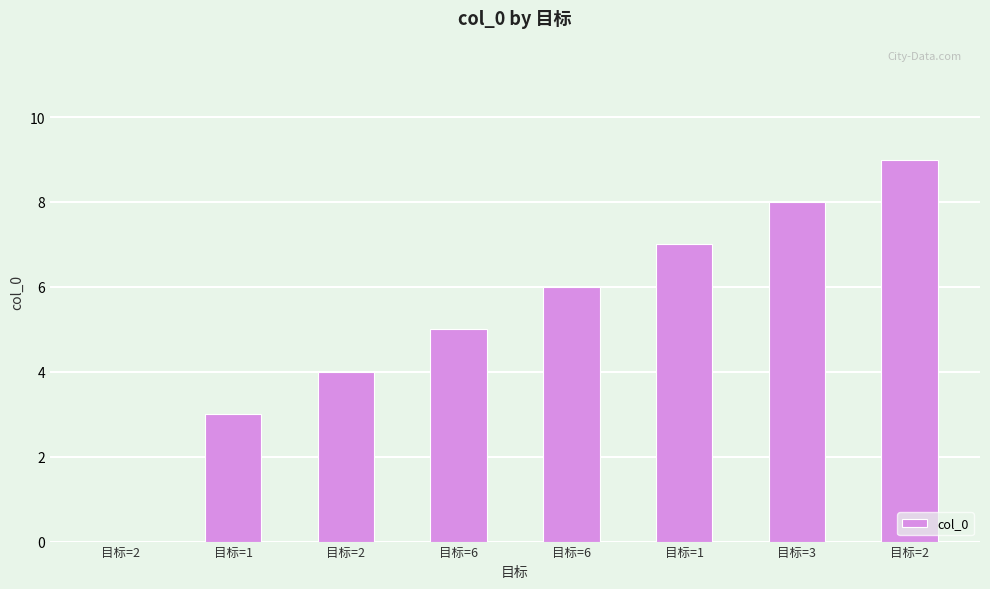

At which label is the value closest to 4?

目标=2